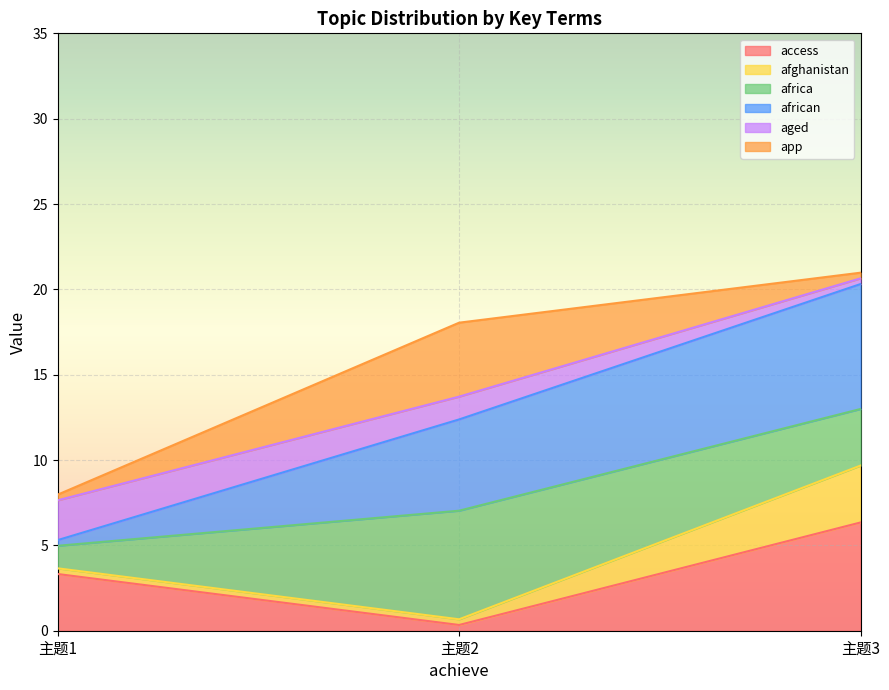

How many lines are shown in the chart?

6